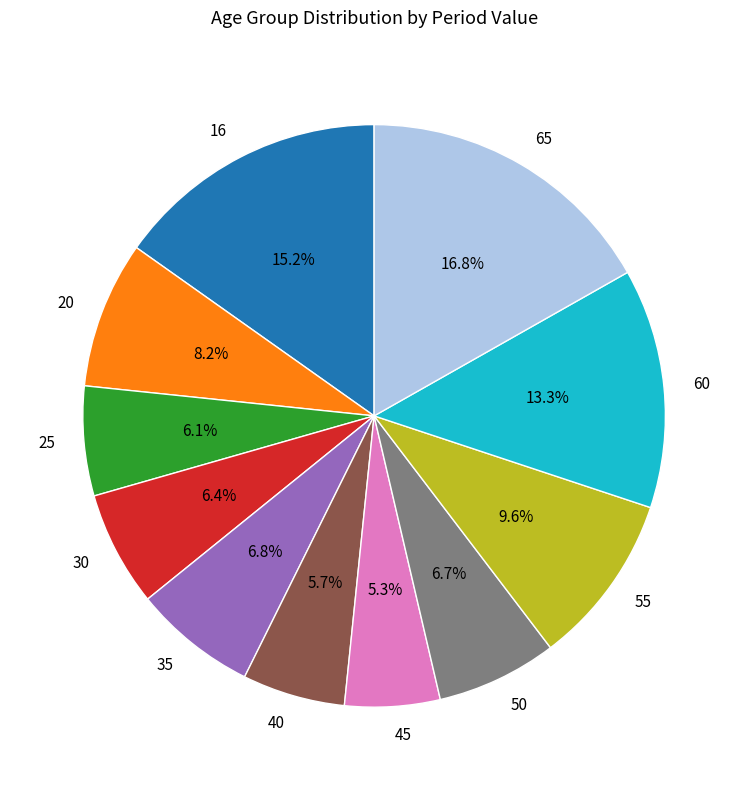

What percentage is the 65 slice, to the nearest percent?

17%